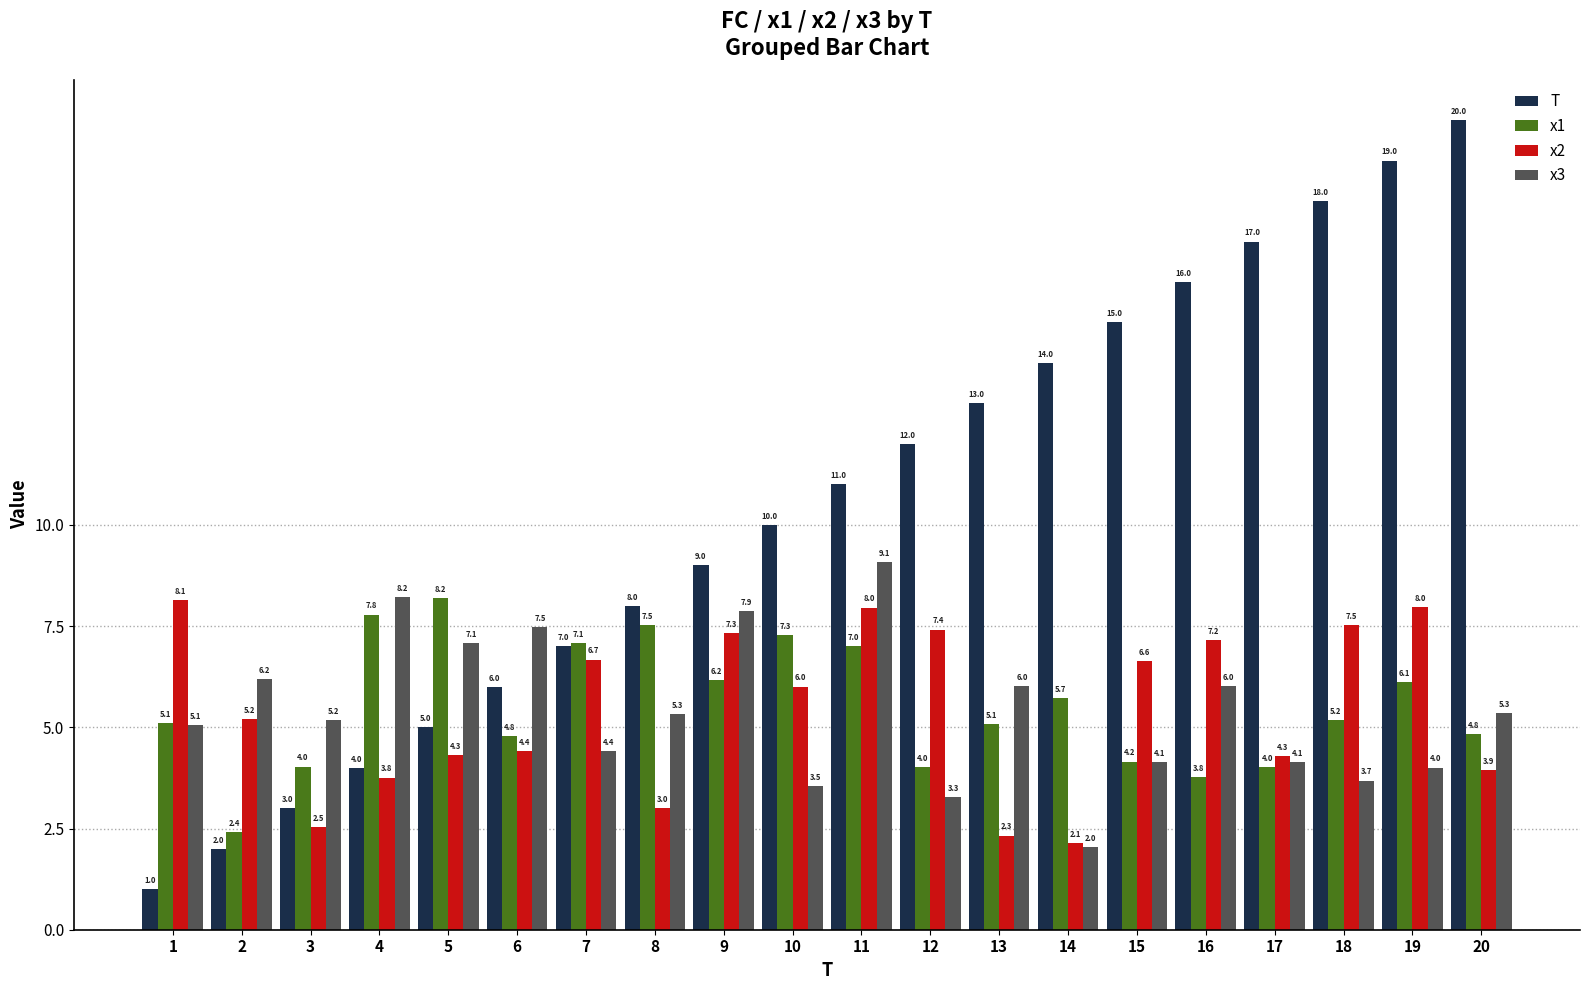

What is the value of the x2 bar at the 10th from the left?

6.0